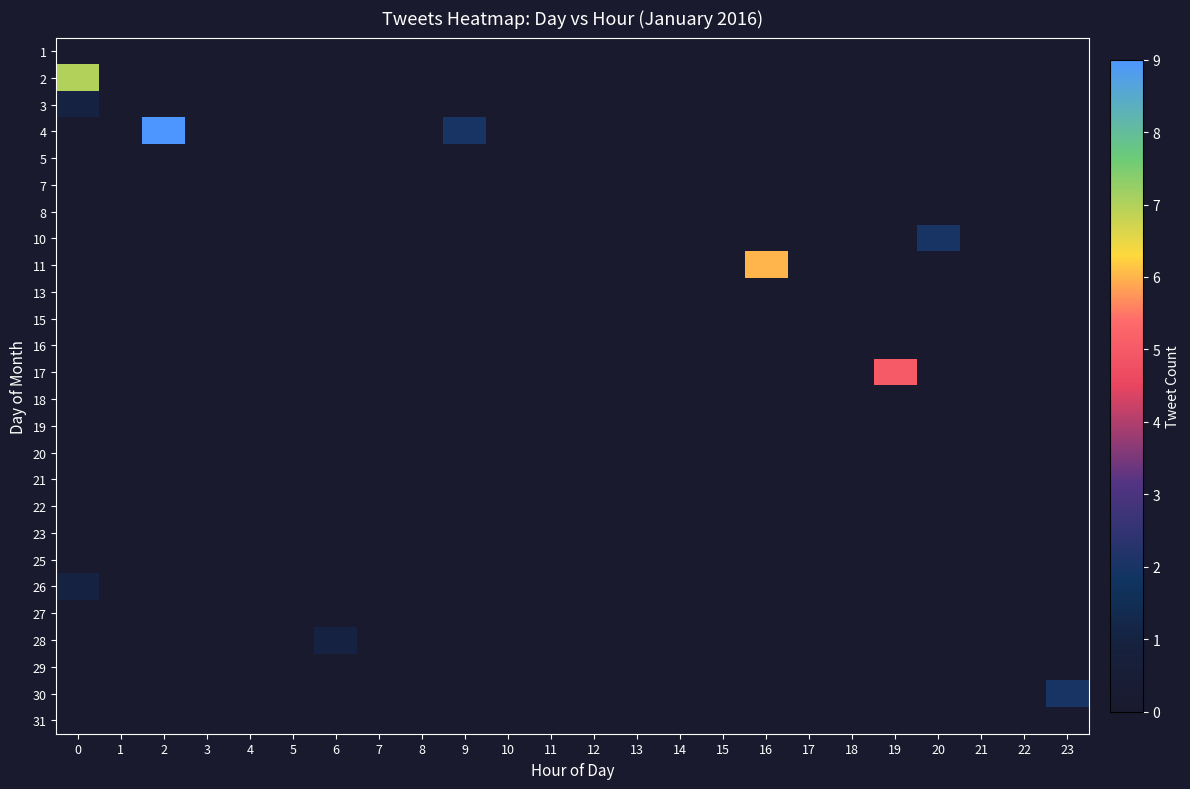

Which has a higher value, 19 or 8?

19